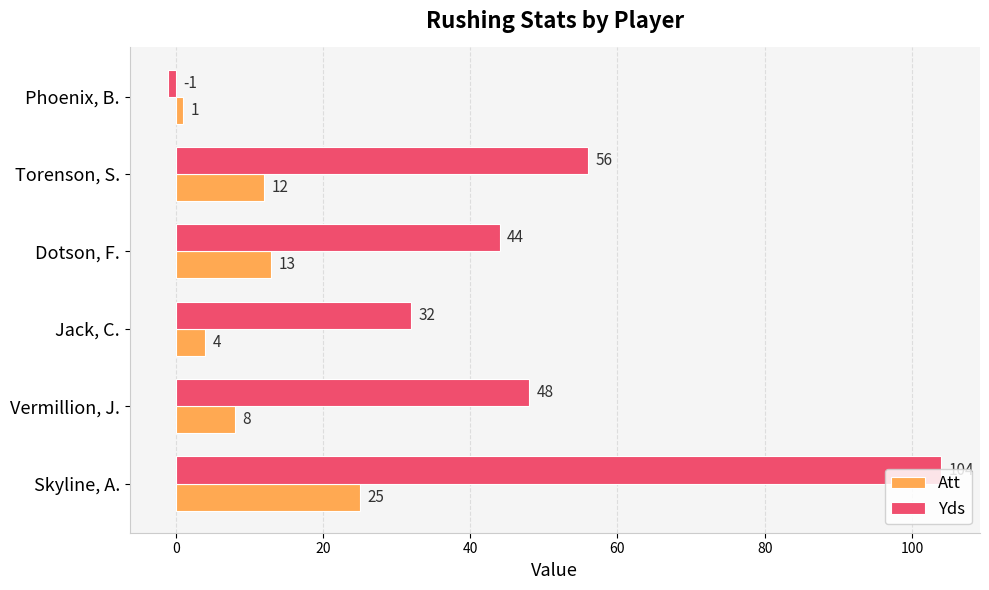

Is it true that Att equals 25 at Skyline, A.?

True